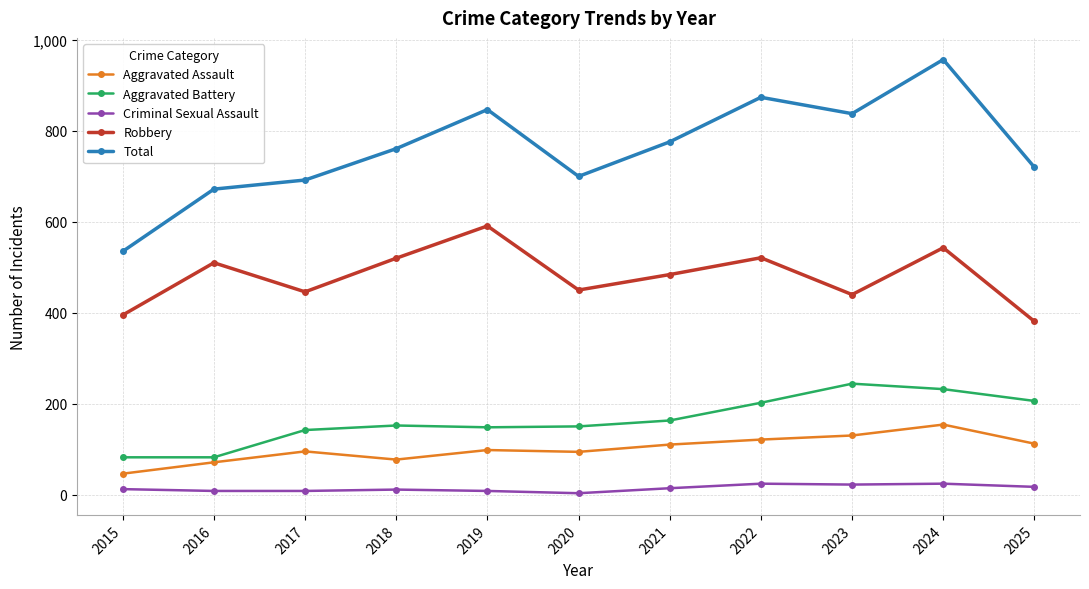

Is it true that Robbery equals 440 at 2023?

True